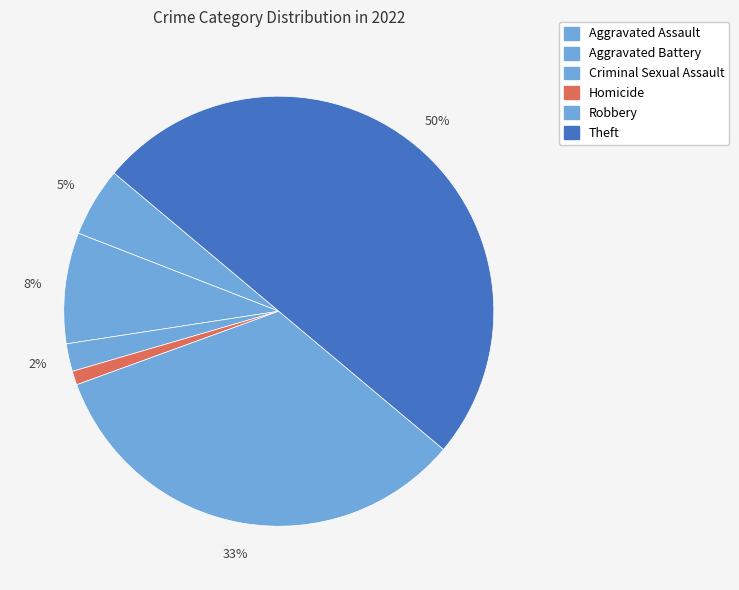

What percentage is the Aggravated Battery slice, to the nearest percent?

8%